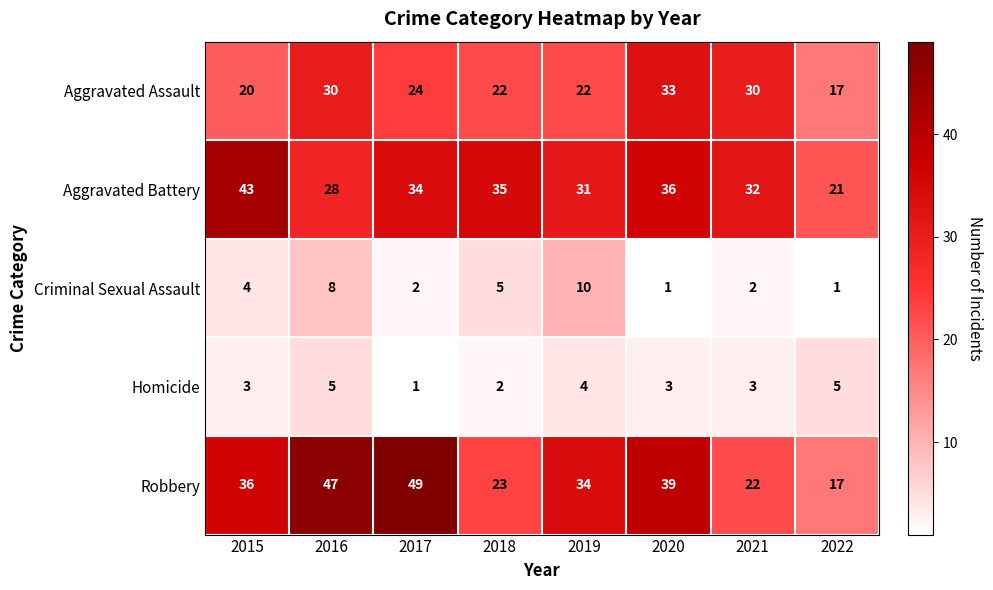

At which label is Aggravated Assault closest to 25?

2017